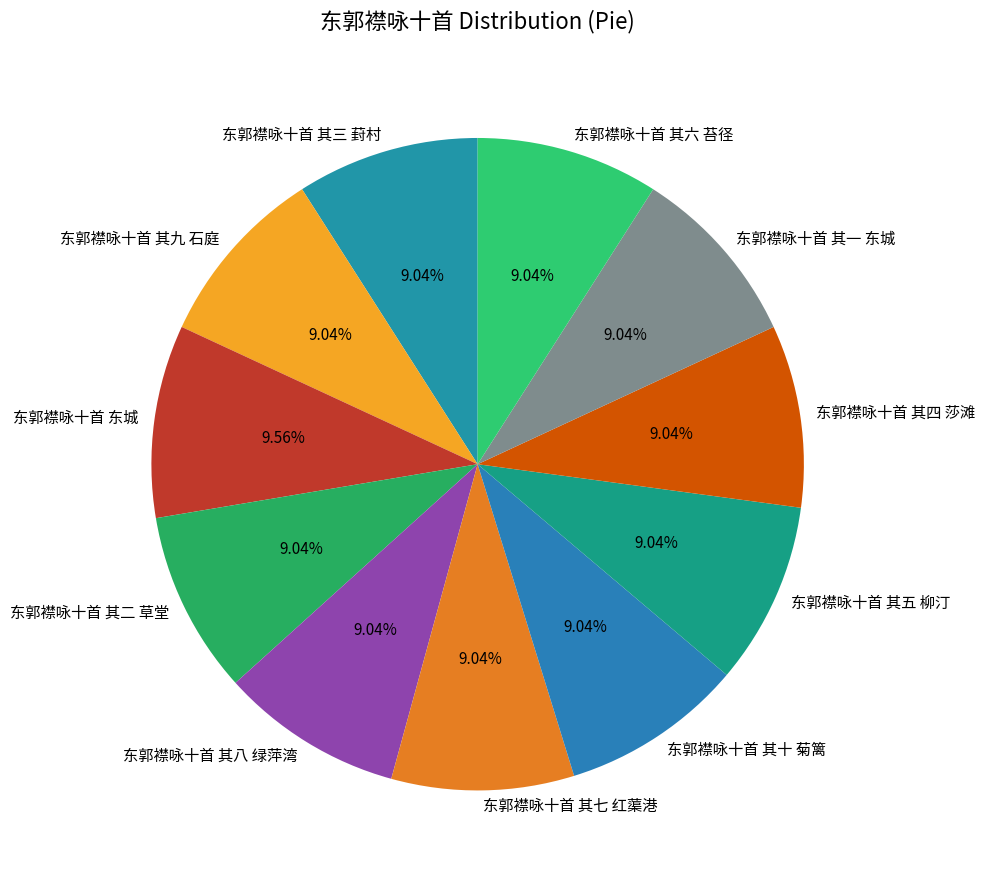

What is the largest slice in the pie chart?

东郭襟咏十首 东城